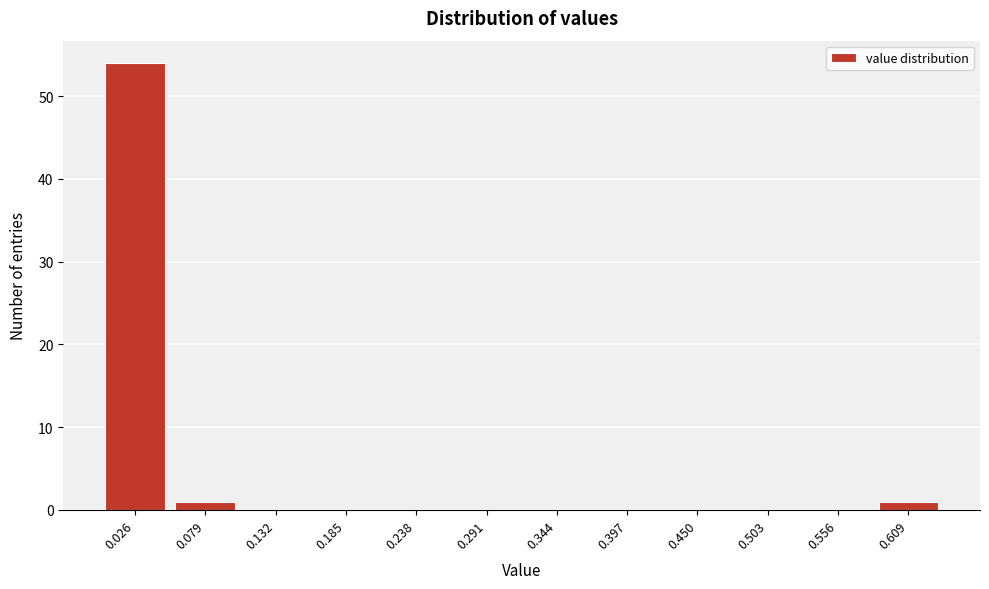

Reading left to right, extract all data points from this chart.

0.026=54	0.079=1	0.132=0	0.185=0	0.238=0	0.291=0	0.344=0	0.397=0	0.450=0	0.503=0	0.556=0	0.609=1